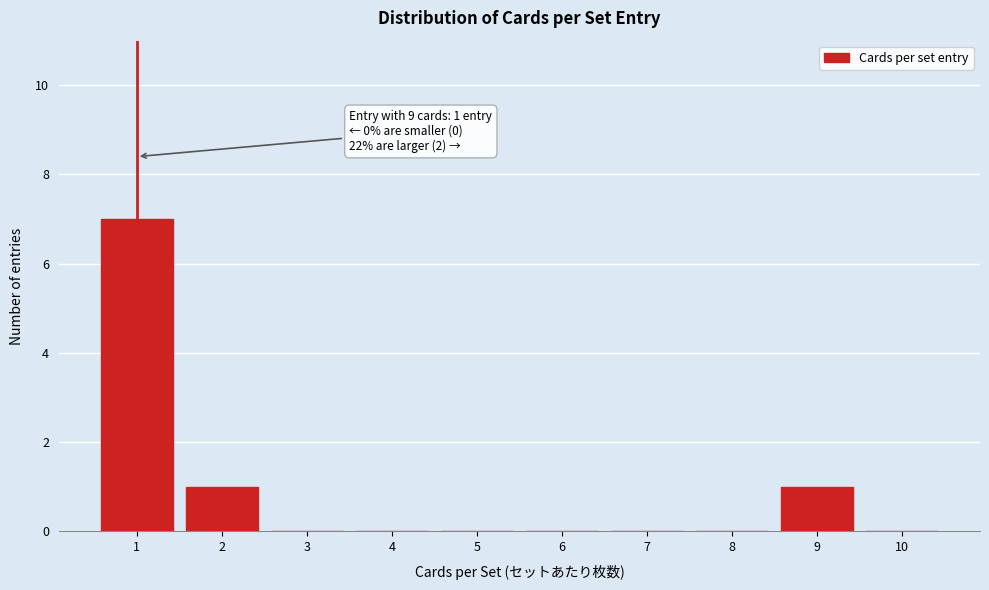

Over which range of the x-axis is the bar tallest?

0.5 to 1.5